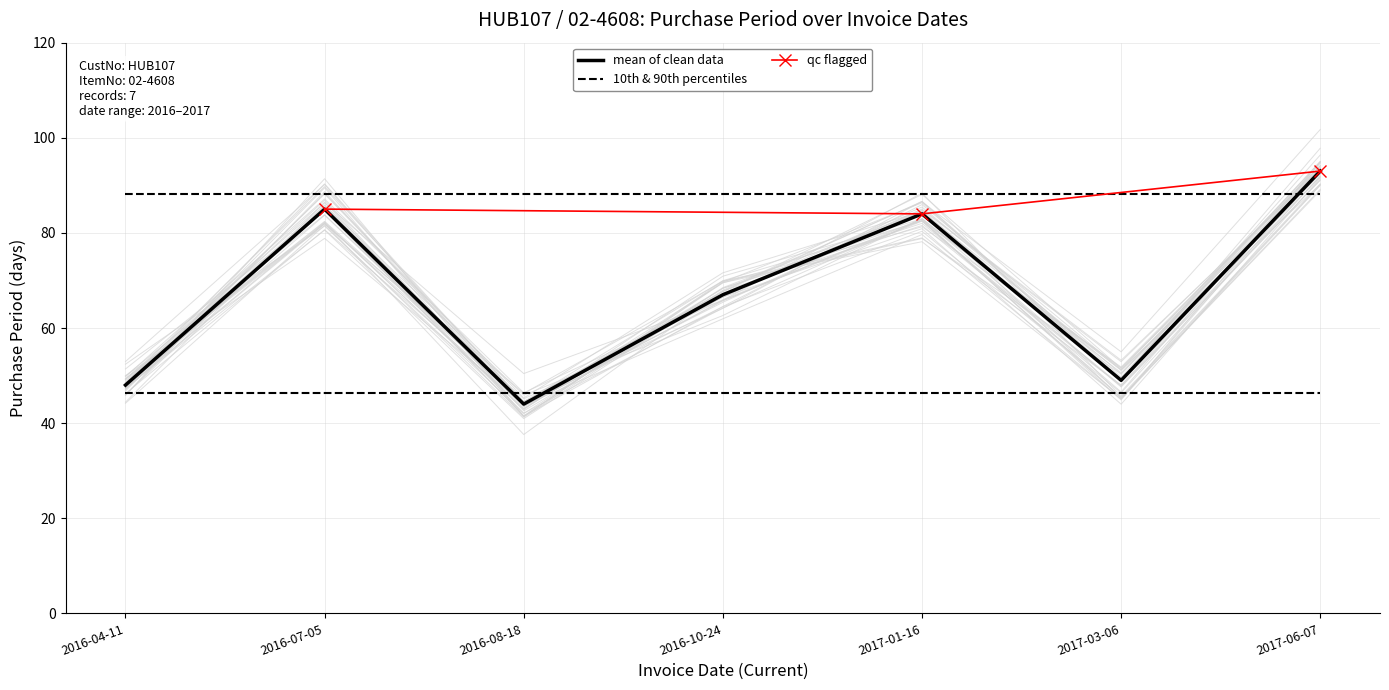

Does the chart have visible grid lines?

Yes